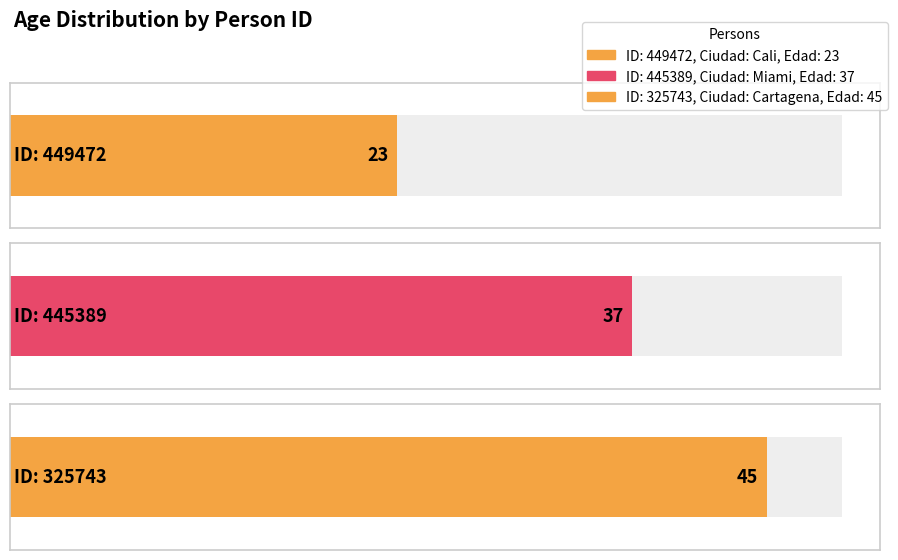

Reading left to right, transcribe all the data shown in this chart.

449472=23	445389=37	325743=45